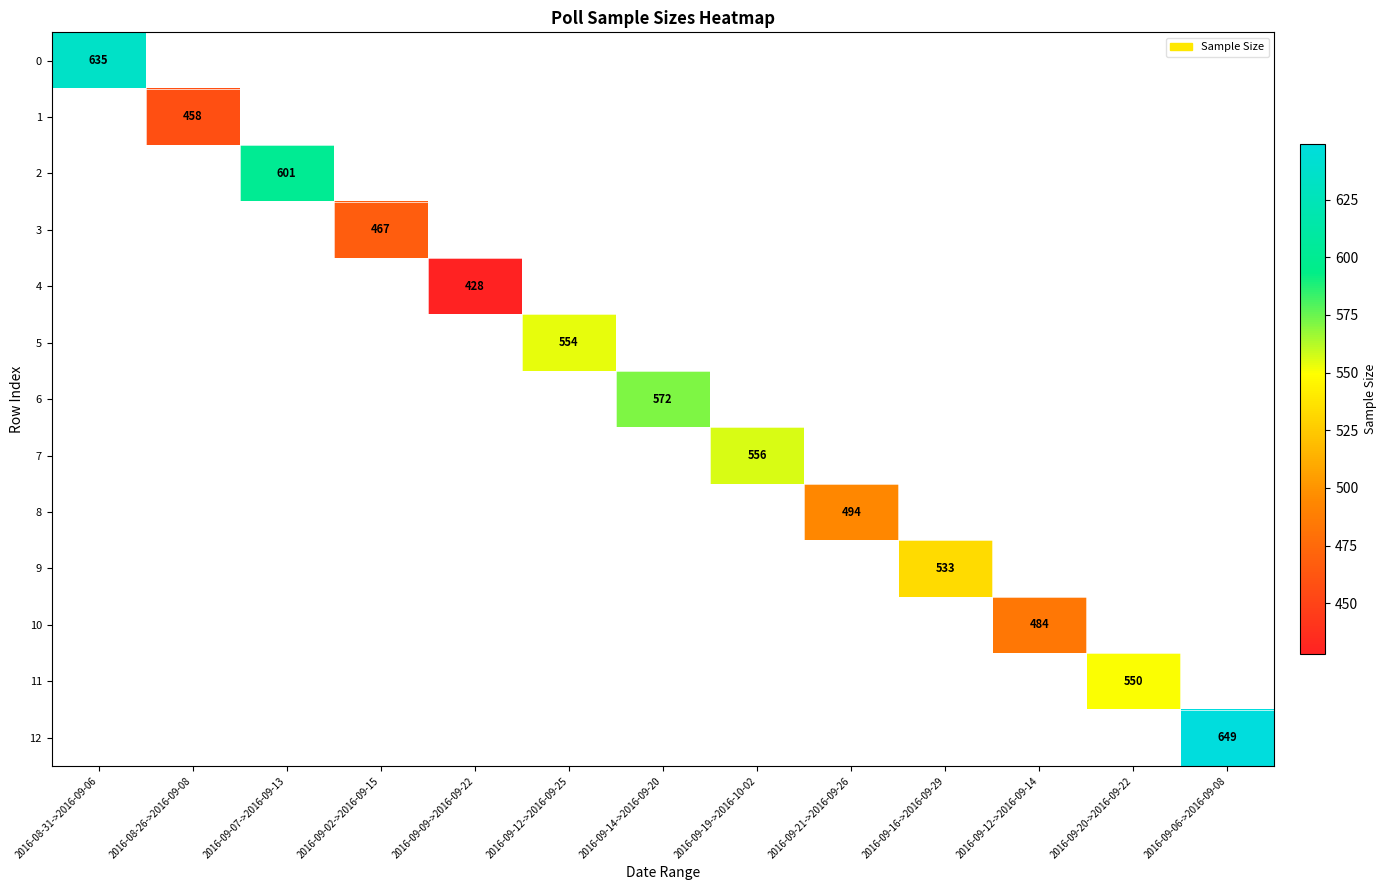

The 0 series shows 635 at 2016-08-31->2016-09-06. True or false?

True